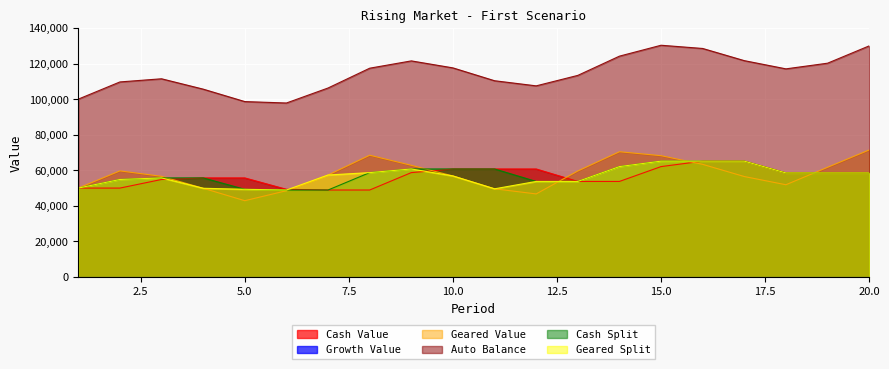

What is the maximum value shown in the chart?

130286.6